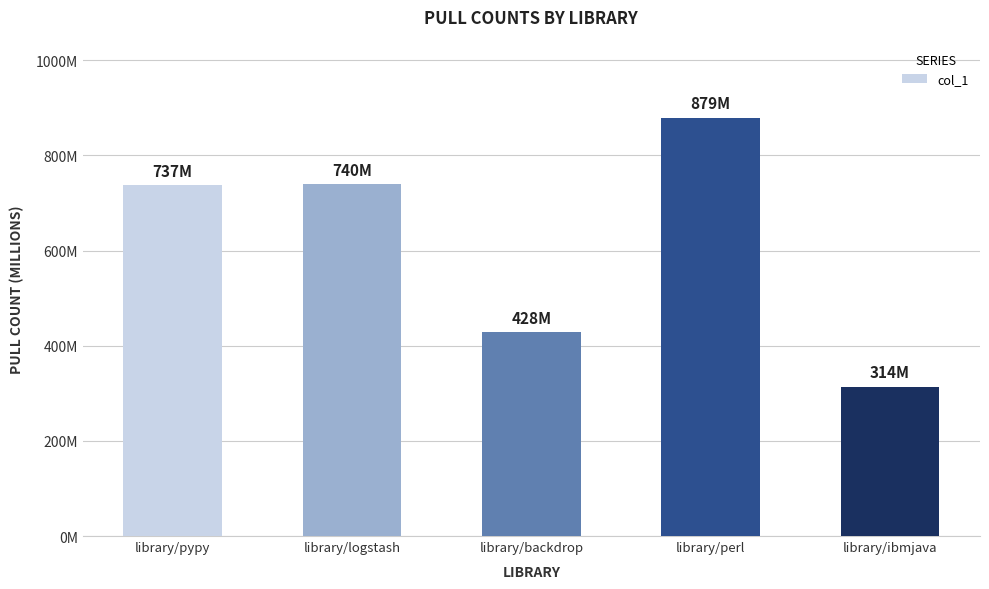

List the labels in order of value, smallest first.

library/ibmjava, library/backdrop, library/pypy, library/logstash, library/perl